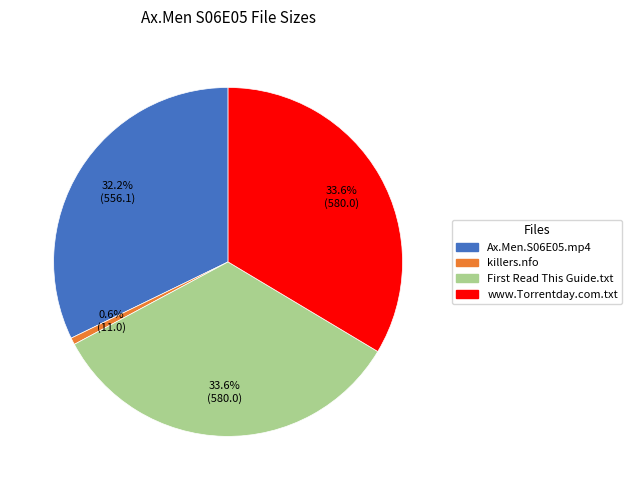

Between www.Torrentday.com.txt and Ax.Men.S06E05.mp4, which is larger?

www.Torrentday.com.txt